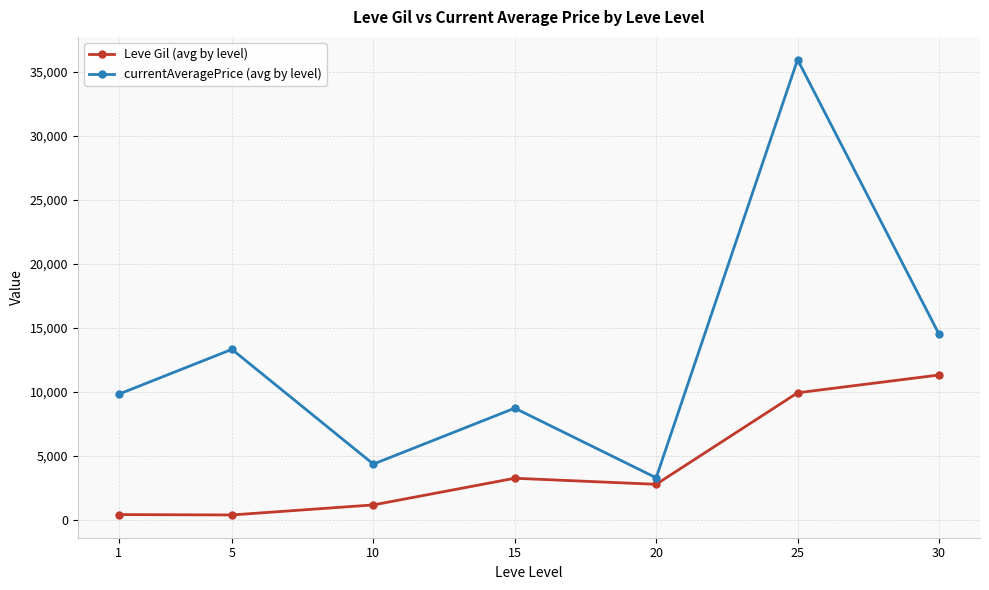

At 5, list the series in order from smallest to largest.

Leve Gil (avg by level), currentAveragePrice (avg by level)